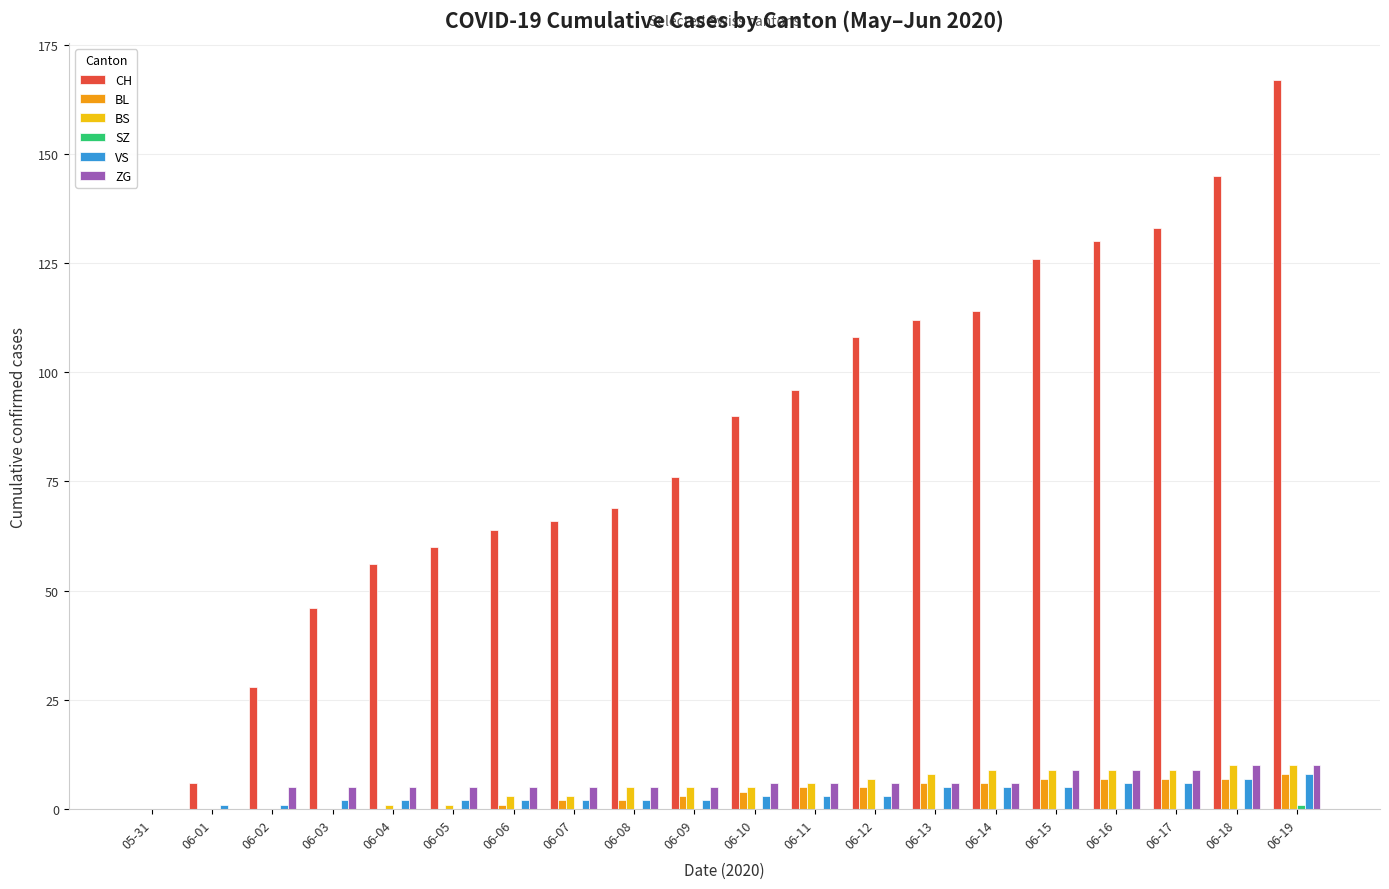

The value of CH at 06-13 is 155. True or false?

False